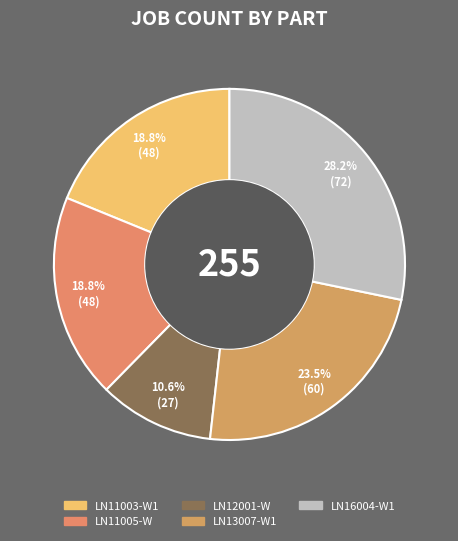

Approximately how many times larger is the value at LN16004-W1 compared to LN12001-W?

2.7